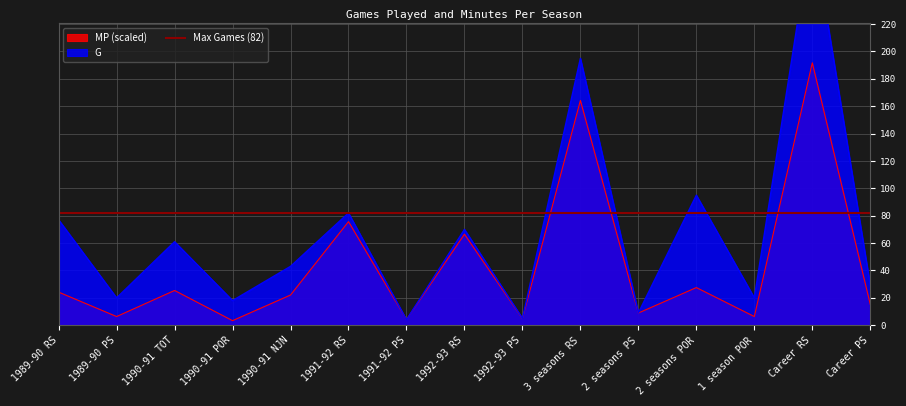

What is the total value across all series at 1992-93 RS?

136.5